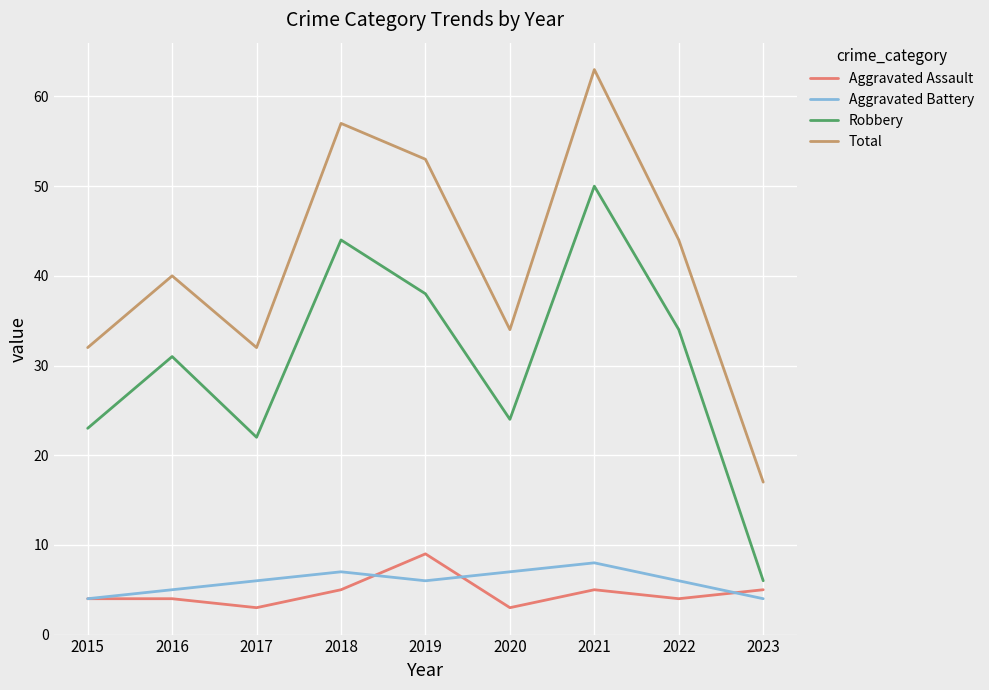

Is the value of Aggravated Assault at 2020 greater than the value of Aggravated Battery at 2019?

No